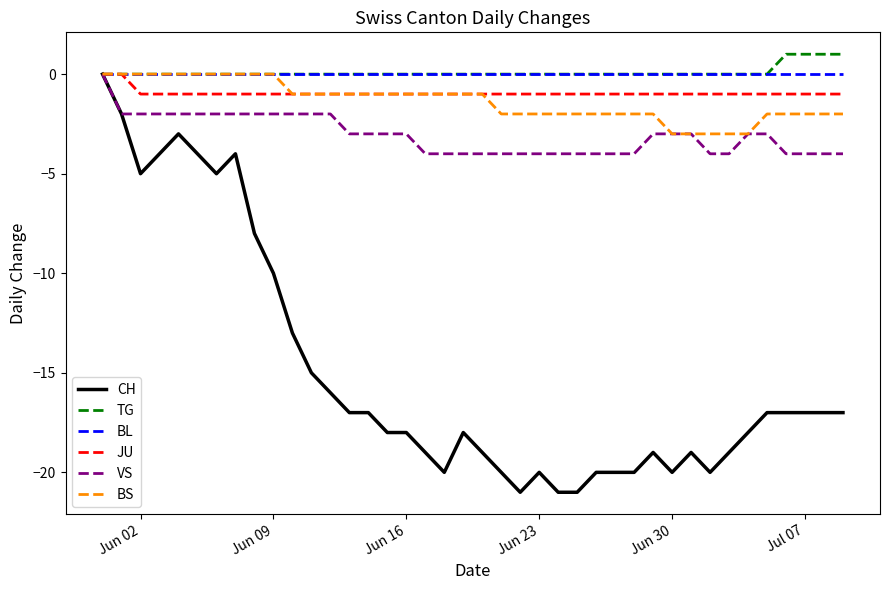

Which series has the widest spread of values?

CH